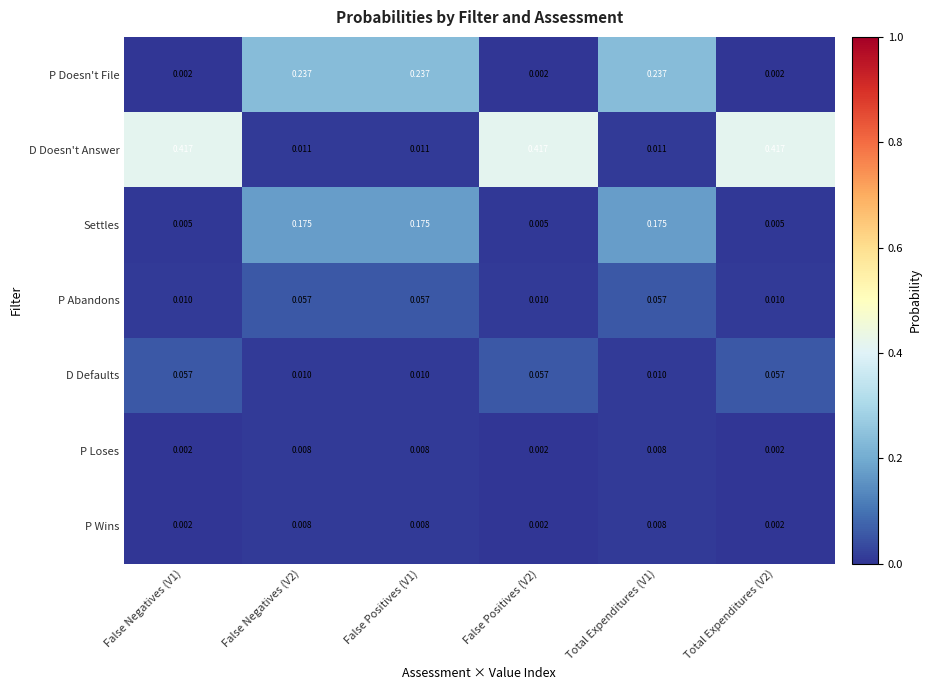

Which series has the largest total across all categories?

D Doesn't Answer